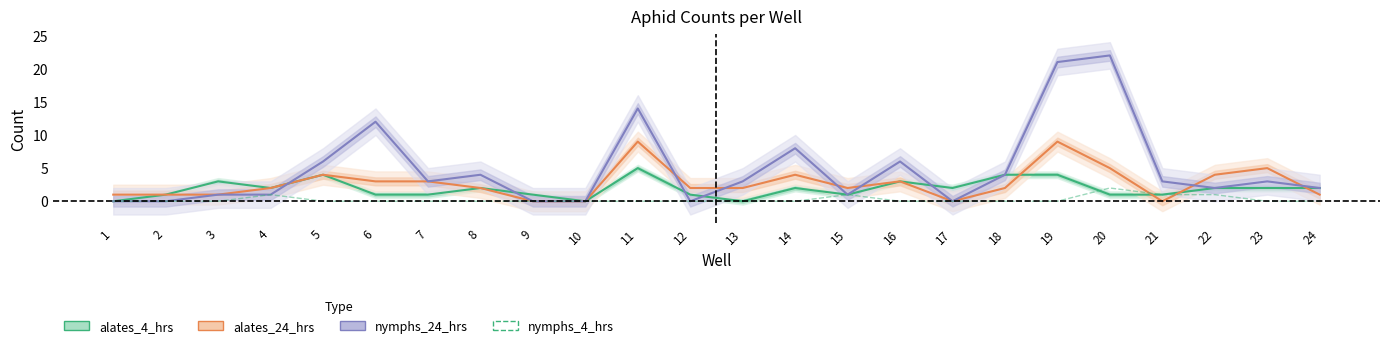

Which series has the widest spread of values?

nymphs_24_hrs